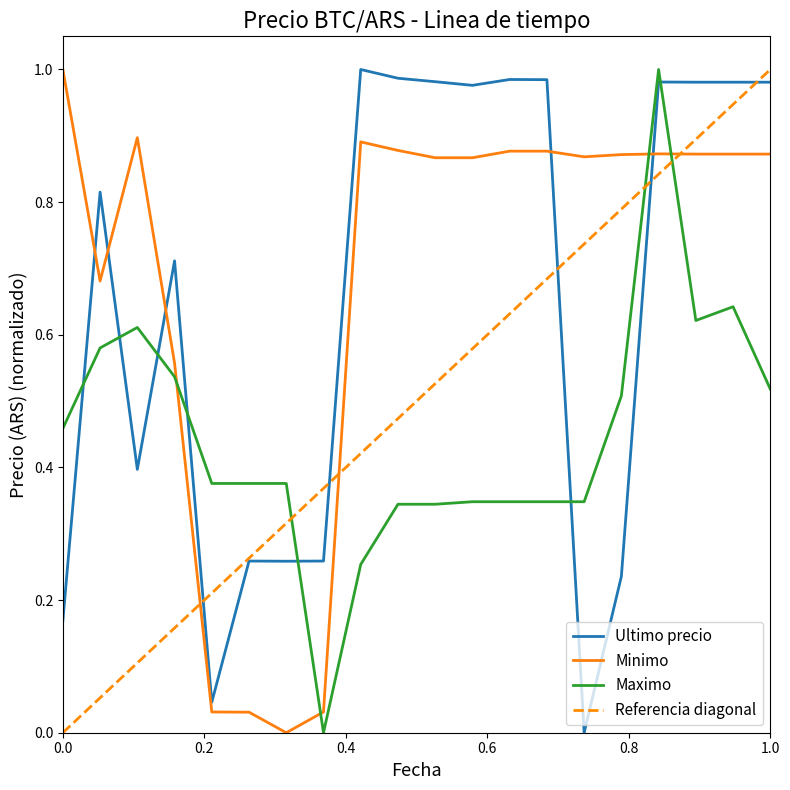

The value of Maximo at 2021-04-05 18:21 is 0.9. True or false?

False